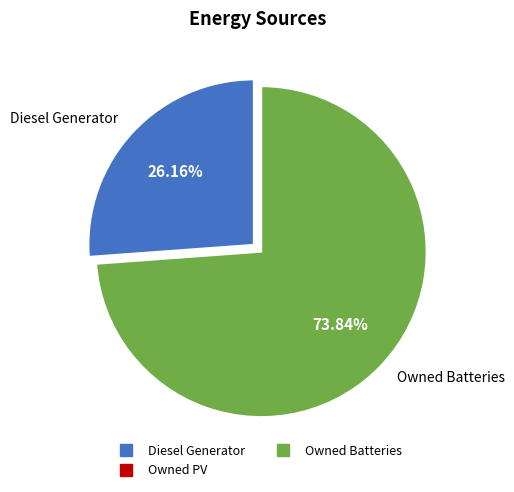

Is there any slice that represents more than half of the pie?

Yes